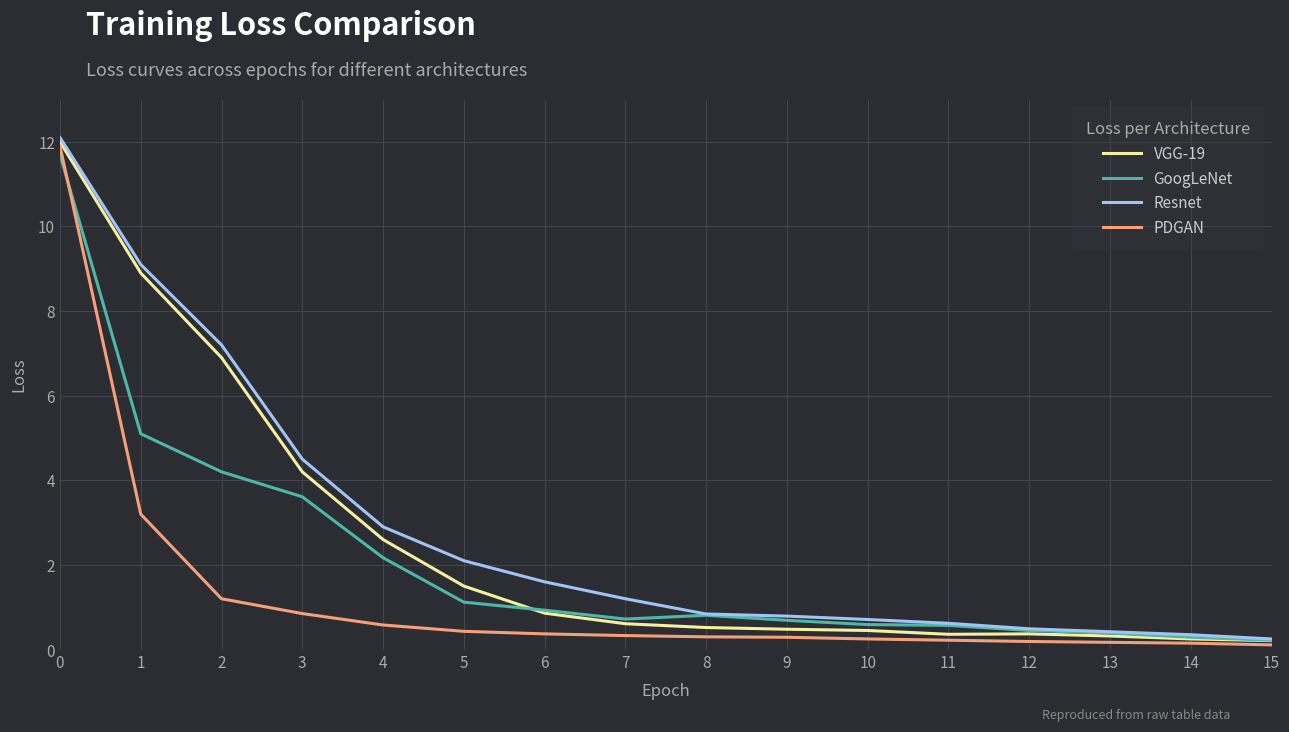

How many values in the Resnet series exceed 1?

8